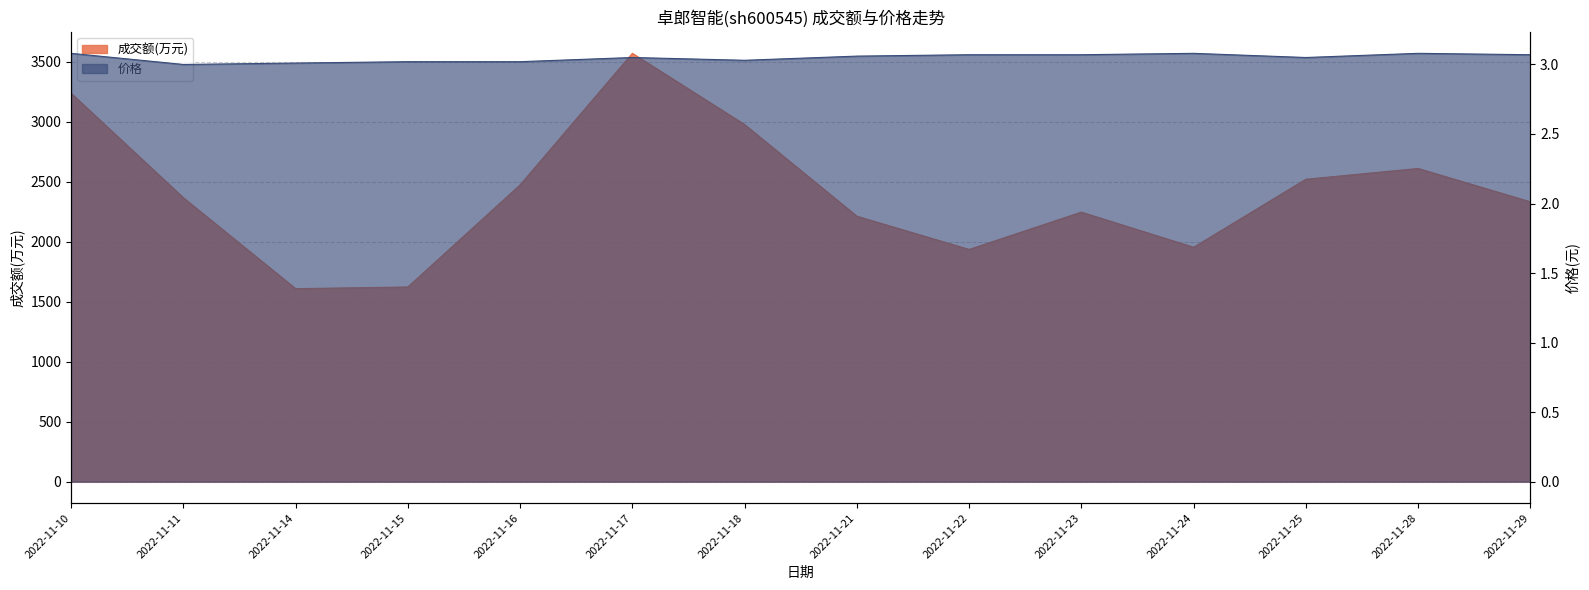

The 价格 series shows 3.0 at 2022-11-15. True or false?

True